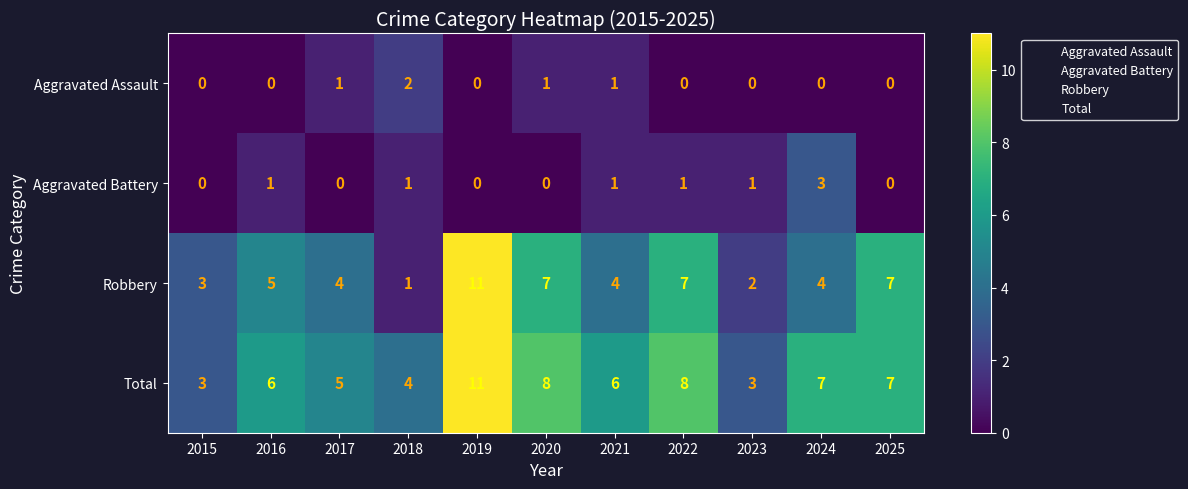

Is it true that Robbery equals 7 at 2022?

True